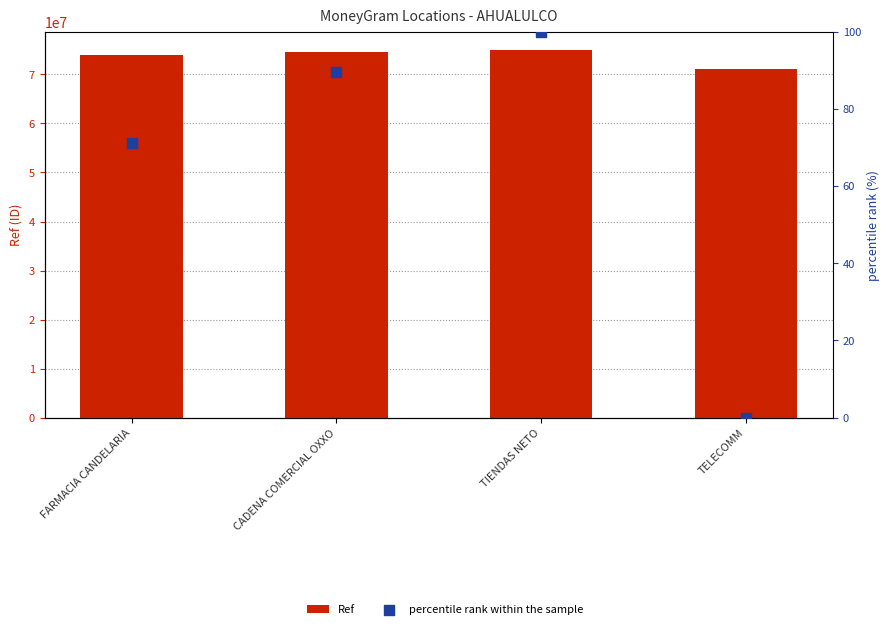

Which series reaches the maximum Y coordinate?

Ref